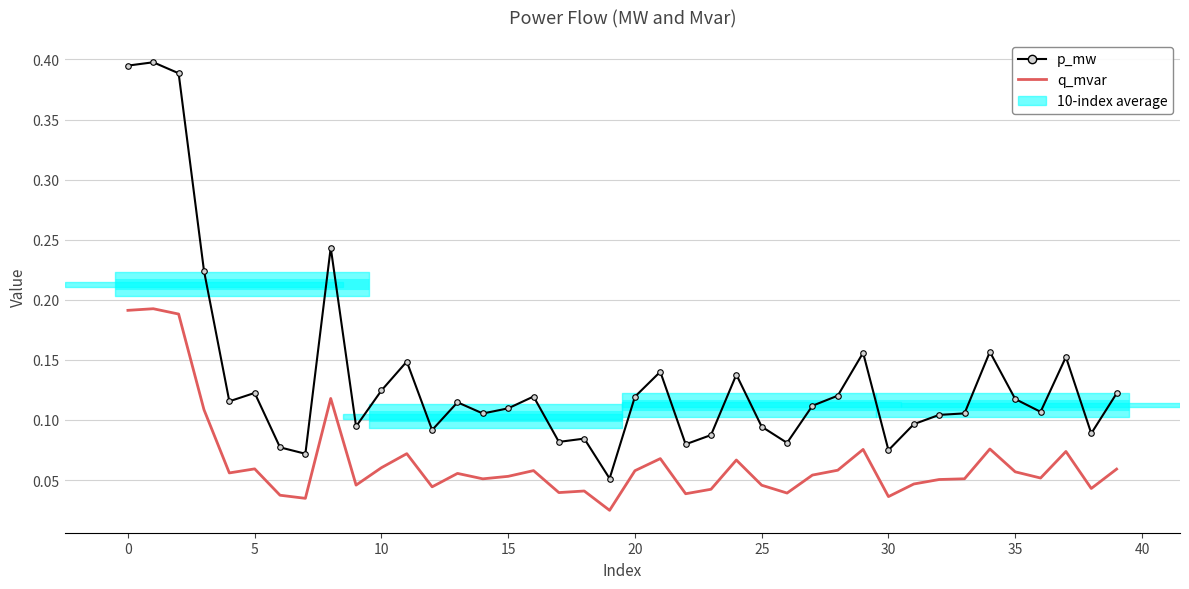

What are all the series names shown in the legend?

p_mw, q_mvar